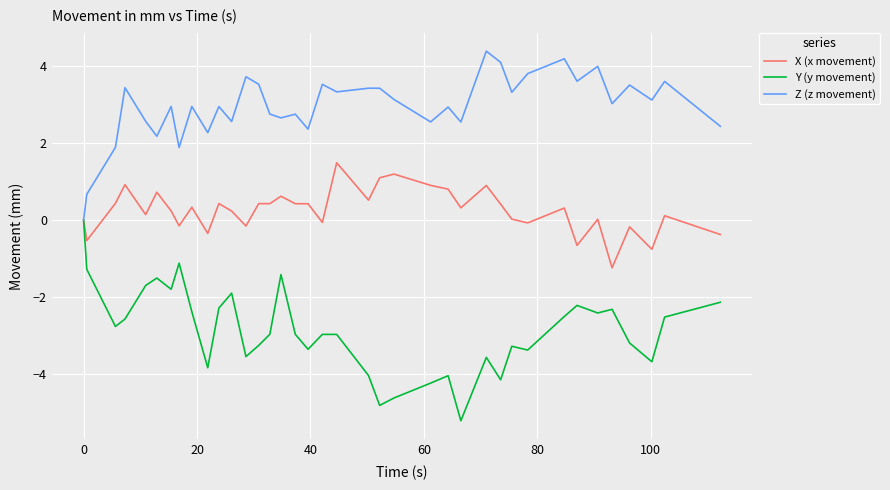

At how many categories does at least one series exceed -1?

38